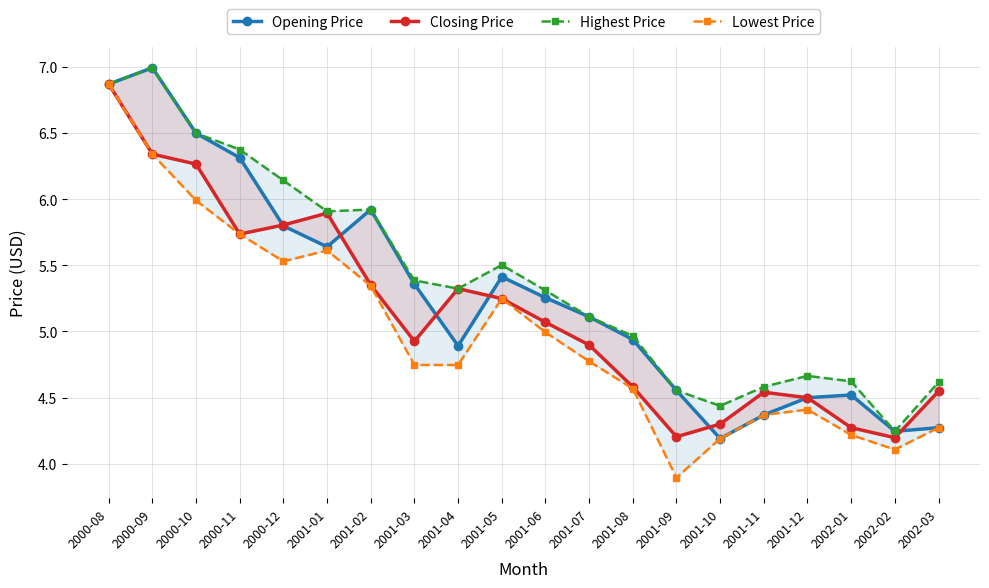

What is the total value across all series at 2000-10?

25.3